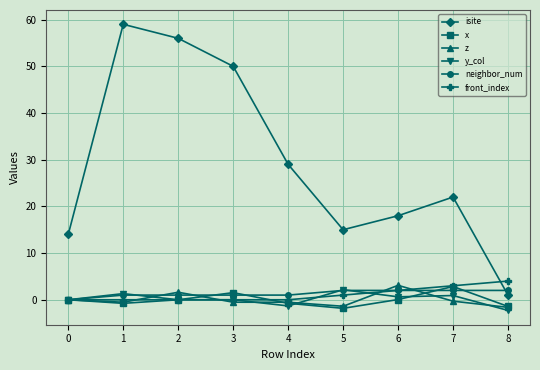

Which series has the largest total across all categories?

isite